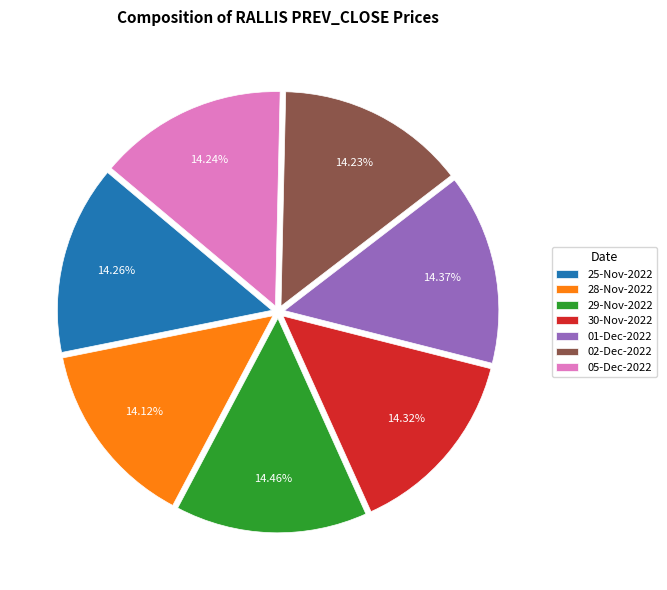

Does 28-Nov-2022 represent more than half of the total?

No